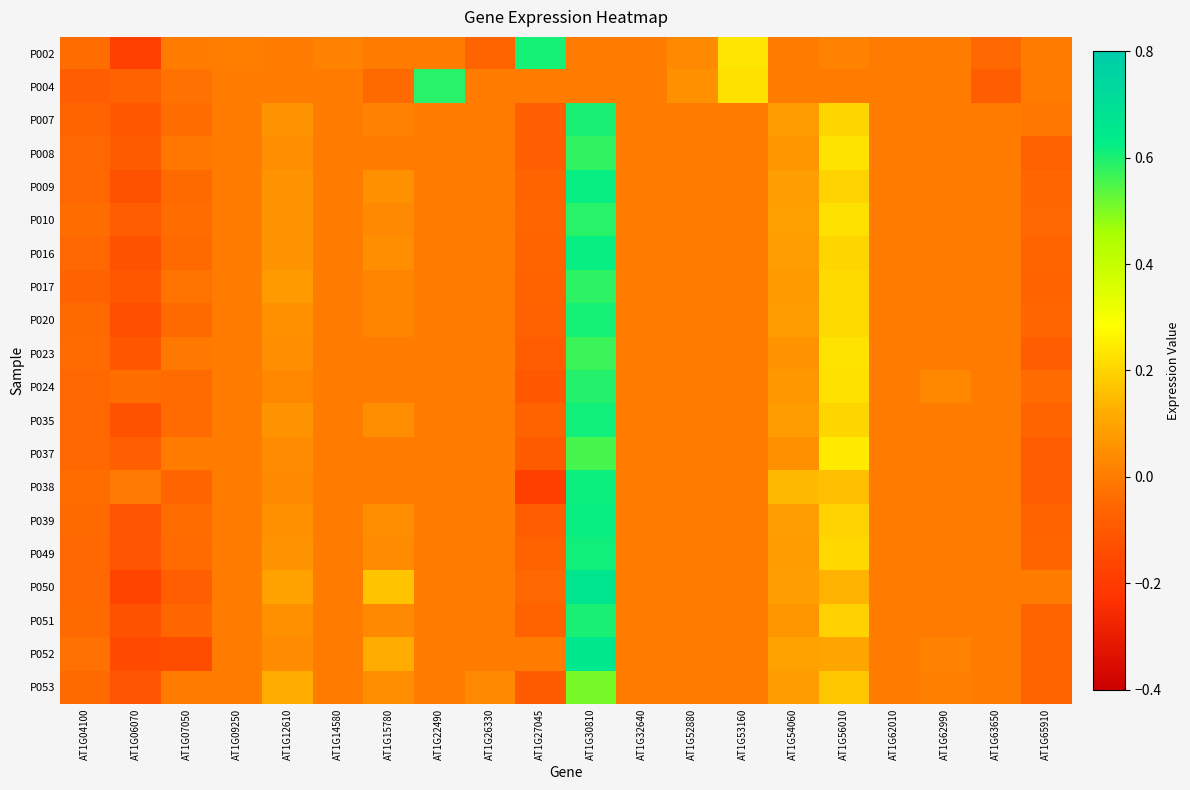

Reading left to right, list all the values displayed in this chart.

P002: AT1G04100=-0.0	AT1G06070=-0.2	AT1G07050=0.0	AT1G09250=0.0	AT1G12610=0.0	AT1G14580=0.0	AT1G15780=0.0	AT1G22490=0.0	AT1G26330=-0.1	AT1G27045=0.6	AT1G30810=0.0	AT1G32640=0.0	AT1G52880=0.0	AT1G53160=0.2	AT1G54060=0.0	AT1G56010=0.0	AT1G62010=0.0	AT1G62990=0.0	AT1G63650=-0.1	AT1G65910=0.0
P004: AT1G04100=-0.1	AT1G06070=-0.1	AT1G07050=-0.0	AT1G09250=0.0	AT1G12610=0.0	AT1G14580=0.0	AT1G15780=-0.0	AT1G22490=0.6	AT1G26330=0.0	AT1G27045=0.0	AT1G30810=0.0	AT1G32640=0.0	AT1G52880=0.1	AT1G53160=0.2	AT1G54060=0.0	AT1G56010=0.0	AT1G62010=0.0	AT1G62990=0.0	AT1G63650=-0.1	AT1G65910=0.0
P007: AT1G04100=-0.1	AT1G06070=-0.1	AT1G07050=-0.0	AT1G09250=0.0	AT1G12610=0.1	AT1G14580=0.0	AT1G15780=0.0	AT1G22490=0.0	AT1G26330=0.0	AT1G27045=-0.1	AT1G30810=0.6	AT1G32640=0.0	AT1G52880=0.0	AT1G53160=0.0	AT1G54060=0.1	AT1G56010=0.2	AT1G62010=0.0	AT1G62990=0.0	AT1G63650=0.0	AT1G65910=-0.0
P008: AT1G04100=-0.0	AT1G06070=-0.1	AT1G07050=-0.0	AT1G09250=0.0	AT1G12610=0.0	AT1G14580=0.0	AT1G15780=0.0	AT1G22490=0.0	AT1G26330=0.0	AT1G27045=-0.1	AT1G30810=0.6	AT1G32640=0.0	AT1G52880=0.0	AT1G53160=0.0	AT1G54060=0.1	AT1G56010=0.2	AT1G62010=0.0	AT1G62990=0.0	AT1G63650=0.0	AT1G65910=-0.1
P009: AT1G04100=-0.1	AT1G06070=-0.1	AT1G07050=-0.0	AT1G09250=0.0	AT1G12610=0.1	AT1G14580=0.0	AT1G15780=0.1	AT1G22490=0.0	AT1G26330=0.0	AT1G27045=-0.1	AT1G30810=0.6	AT1G32640=0.0	AT1G52880=0.0	AT1G53160=0.0	AT1G54060=0.1	AT1G56010=0.2	AT1G62010=0.0	AT1G62990=0.0	AT1G63650=0.0	AT1G65910=-0.1
P010: AT1G04100=-0.0	AT1G06070=-0.1	AT1G07050=-0.0	AT1G09250=0.0	AT1G12610=0.1	AT1G14580=0.0	AT1G15780=0.0	AT1G22490=0.0	AT1G26330=0.0	AT1G27045=-0.1	AT1G30810=0.6	AT1G32640=0.0	AT1G52880=0.0	AT1G53160=0.0	AT1G54060=0.1	AT1G56010=0.2	AT1G62010=0.0	AT1G62990=0.0	AT1G63650=0.0	AT1G65910=-0.1
P016: AT1G04100=-0.1	AT1G06070=-0.1	AT1G07050=-0.0	AT1G09250=0.0	AT1G12610=0.1	AT1G14580=0.0	AT1G15780=0.0	AT1G22490=0.0	AT1G26330=0.0	AT1G27045=-0.1	AT1G30810=0.6	AT1G32640=0.0	AT1G52880=0.0	AT1G53160=0.0	AT1G54060=0.1	AT1G56010=0.2	AT1G62010=0.0	AT1G62990=0.0	AT1G63650=0.0	AT1G65910=-0.1
P017: AT1G04100=-0.1	AT1G06070=-0.1	AT1G07050=-0.0	AT1G09250=0.0	AT1G12610=0.1	AT1G14580=0.0	AT1G15780=0.0	AT1G22490=0.0	AT1G26330=0.0	AT1G27045=-0.1	AT1G30810=0.6	AT1G32640=0.0	AT1G52880=0.0	AT1G53160=0.0	AT1G54060=0.1	AT1G56010=0.2	AT1G62010=0.0	AT1G62990=0.0	AT1G63650=0.0	AT1G65910=-0.1
P020: AT1G04100=-0.0	AT1G06070=-0.1	AT1G07050=-0.0	AT1G09250=0.0	AT1G12610=0.1	AT1G14580=0.0	AT1G15780=0.0	AT1G22490=0.0	AT1G26330=0.0	AT1G27045=-0.1	AT1G30810=0.6	AT1G32640=0.0	AT1G52880=0.0	AT1G53160=0.0	AT1G54060=0.1	AT1G56010=0.2	AT1G62010=0.0	AT1G62990=0.0	AT1G63650=0.0	AT1G65910=-0.1
P023: AT1G04100=-0.0	AT1G06070=-0.1	AT1G07050=-0.0	AT1G09250=0.0	AT1G12610=0.0	AT1G14580=0.0	AT1G15780=0.0	AT1G22490=0.0	AT1G26330=0.0	AT1G27045=-0.1	AT1G30810=0.6	AT1G32640=0.0	AT1G52880=0.0	AT1G53160=0.0	AT1G54060=0.1	AT1G56010=0.2	AT1G62010=0.0	AT1G62990=0.0	AT1G63650=0.0	AT1G65910=-0.1
P024: AT1G04100=-0.1	AT1G06070=-0.0	AT1G07050=-0.0	AT1G09250=0.0	AT1G12610=0.0	AT1G14580=0.0	AT1G15780=0.0	AT1G22490=0.0	AT1G26330=0.0	AT1G27045=-0.1	AT1G30810=0.6	AT1G32640=0.0	AT1G52880=0.0	AT1G53160=0.0	AT1G54060=0.1	AT1G56010=0.2	AT1G62010=0.0	AT1G62990=0.0	AT1G63650=0.0	AT1G65910=-0.0
P035: AT1G04100=-0.0	AT1G06070=-0.1	AT1G07050=-0.0	AT1G09250=0.0	AT1G12610=0.1	AT1G14580=0.0	AT1G15780=0.0	AT1G22490=0.0	AT1G26330=0.0	AT1G27045=-0.1	AT1G30810=0.6	AT1G32640=0.0	AT1G52880=0.0	AT1G53160=0.0	AT1G54060=0.1	AT1G56010=0.2	AT1G62010=0.0	AT1G62990=0.0	AT1G63650=0.0	AT1G65910=-0.1
P037: AT1G04100=-0.1	AT1G06070=-0.1	AT1G07050=0.0	AT1G09250=0.0	AT1G12610=0.0	AT1G14580=0.0	AT1G15780=0.0	AT1G22490=0.0	AT1G26330=0.0	AT1G27045=-0.1	AT1G30810=0.6	AT1G32640=0.0	AT1G52880=0.0	AT1G53160=0.0	AT1G54060=0.1	AT1G56010=0.2	AT1G62010=0.0	AT1G62990=0.0	AT1G63650=0.0	AT1G65910=-0.1
P038: AT1G04100=-0.0	AT1G06070=-0.0	AT1G07050=-0.1	AT1G09250=0.0	AT1G12610=0.0	AT1G14580=0.0	AT1G15780=0.0	AT1G22490=0.0	AT1G26330=0.0	AT1G27045=-0.2	AT1G30810=0.6	AT1G32640=0.0	AT1G52880=0.0	AT1G53160=0.0	AT1G54060=0.1	AT1G56010=0.2	AT1G62010=0.0	AT1G62990=0.0	AT1G63650=0.0	AT1G65910=-0.1
P039: AT1G04100=-0.0	AT1G06070=-0.1	AT1G07050=-0.0	AT1G09250=0.0	AT1G12610=0.1	AT1G14580=0.0	AT1G15780=0.0	AT1G22490=0.0	AT1G26330=0.0	AT1G27045=-0.1	AT1G30810=0.6	AT1G32640=0.0	AT1G52880=0.0	AT1G53160=0.0	AT1G54060=0.1	AT1G56010=0.2	AT1G62010=0.0	AT1G62990=0.0	AT1G63650=0.0	AT1G65910=-0.1
P049: AT1G04100=-0.0	AT1G06070=-0.1	AT1G07050=-0.0	AT1G09250=0.0	AT1G12610=0.1	AT1G14580=0.0	AT1G15780=0.0	AT1G22490=0.0	AT1G26330=0.0	AT1G27045=-0.1	AT1G30810=0.6	AT1G32640=0.0	AT1G52880=0.0	AT1G53160=0.0	AT1G54060=0.1	AT1G56010=0.2	AT1G62010=0.0	AT1G62990=0.0	AT1G63650=0.0	AT1G65910=-0.1
P050: AT1G04100=-0.0	AT1G06070=-0.2	AT1G07050=-0.1	AT1G09250=0.0	AT1G12610=0.1	AT1G14580=0.0	AT1G15780=0.2	AT1G22490=0.0	AT1G26330=0.0	AT1G27045=-0.1	AT1G30810=0.7	AT1G32640=0.0	AT1G52880=0.0	AT1G53160=0.0	AT1G54060=0.1	AT1G56010=0.1	AT1G62010=0.0	AT1G62990=0.0	AT1G63650=0.0	AT1G65910=0.0
P051: AT1G04100=-0.0	AT1G06070=-0.1	AT1G07050=-0.1	AT1G09250=0.0	AT1G12610=0.1	AT1G14580=0.0	AT1G15780=0.0	AT1G22490=0.0	AT1G26330=0.0	AT1G27045=-0.1	AT1G30810=0.6	AT1G32640=0.0	AT1G52880=0.0	AT1G53160=0.0	AT1G54060=0.1	AT1G56010=0.2	AT1G62010=0.0	AT1G62990=0.0	AT1G63650=0.0	AT1G65910=-0.1
P052: AT1G04100=-0.0	AT1G06070=-0.2	AT1G07050=-0.1	AT1G09250=0.0	AT1G12610=0.0	AT1G14580=0.0	AT1G15780=0.1	AT1G22490=0.0	AT1G26330=0.0	AT1G27045=0.0	AT1G30810=0.7	AT1G32640=0.0	AT1G52880=0.0	AT1G53160=0.0	AT1G54060=0.1	AT1G56010=0.1	AT1G62010=0.0	AT1G62990=0.0	AT1G63650=0.0	AT1G65910=-0.1
P053: AT1G04100=-0.0	AT1G06070=-0.1	AT1G07050=0.0	AT1G09250=0.0	AT1G12610=0.1	AT1G14580=0.0	AT1G15780=0.0	AT1G22490=0.0	AT1G26330=0.0	AT1G27045=-0.1	AT1G30810=0.5	AT1G32640=0.0	AT1G52880=0.0	AT1G53160=0.0	AT1G54060=0.1	AT1G56010=0.2	AT1G62010=0.0	AT1G62990=0.0	AT1G63650=0.0	AT1G65910=-0.1